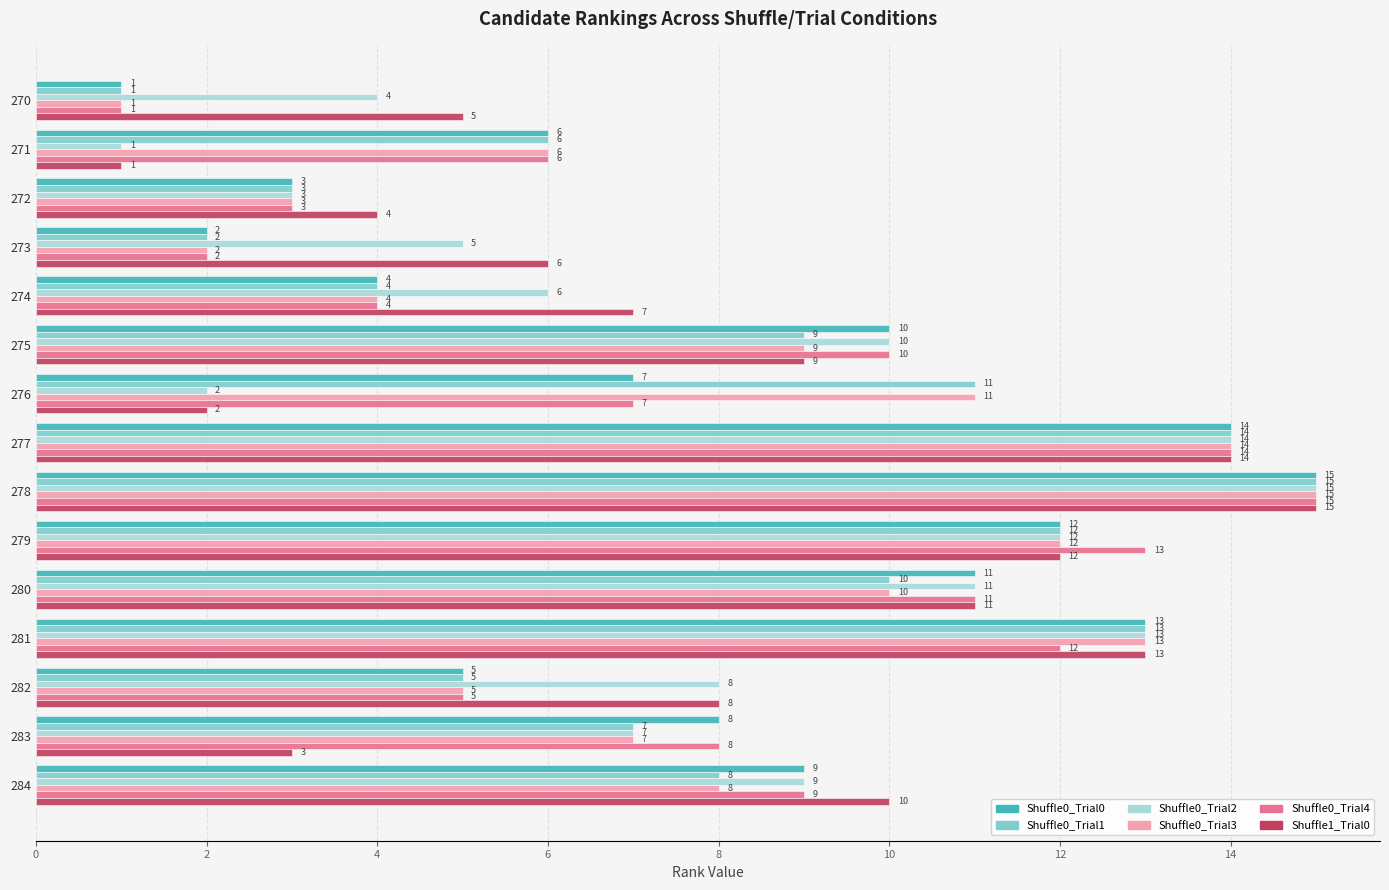

Where is Shuffle0_Trial1 nearest to the value 8?

284